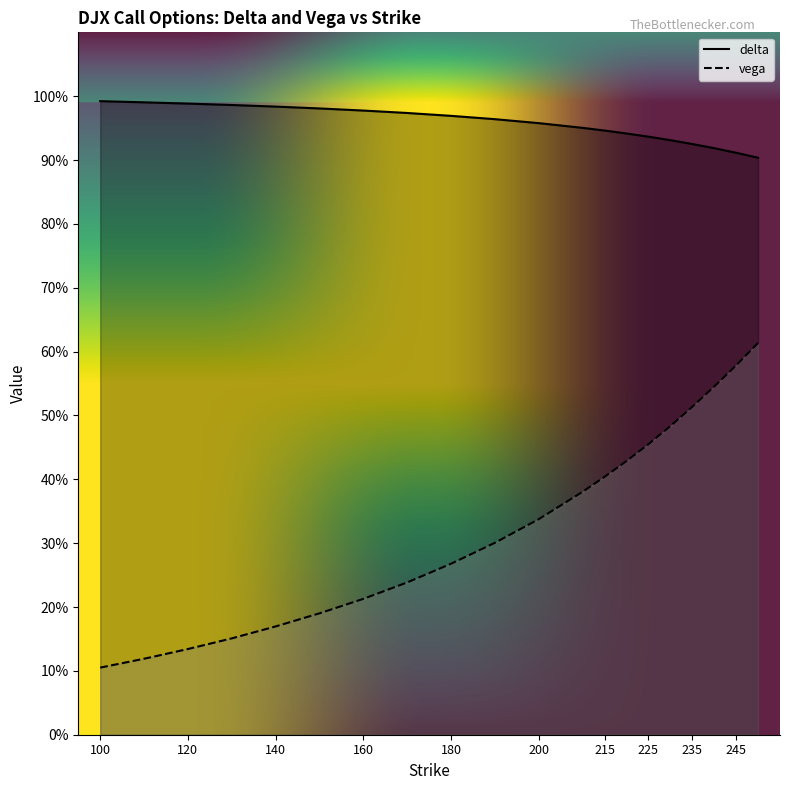

True or false: delta has a value of 0.9 at 215.

True